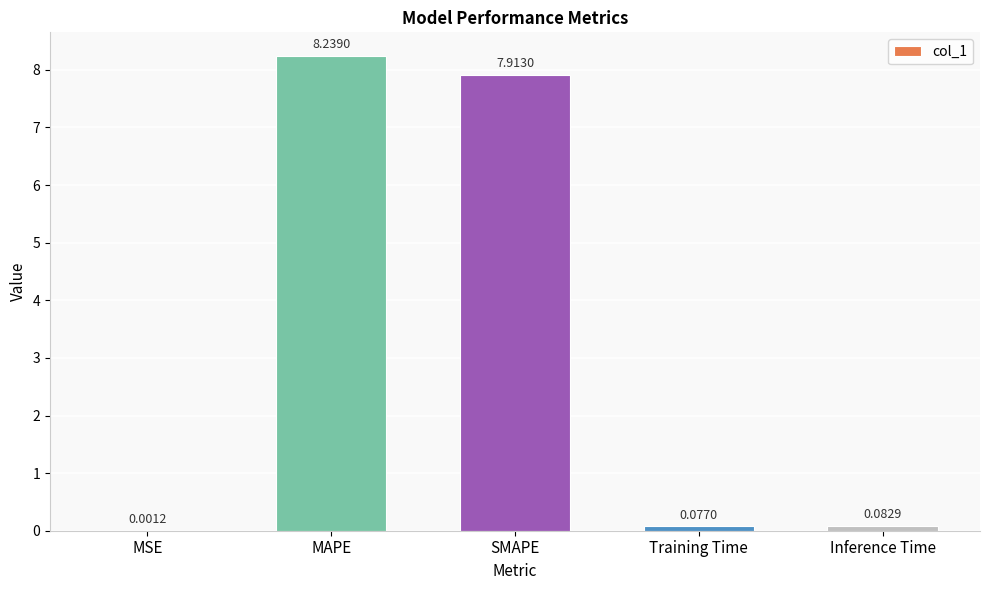

Where is the data nearest to the value 4?

SMAPE